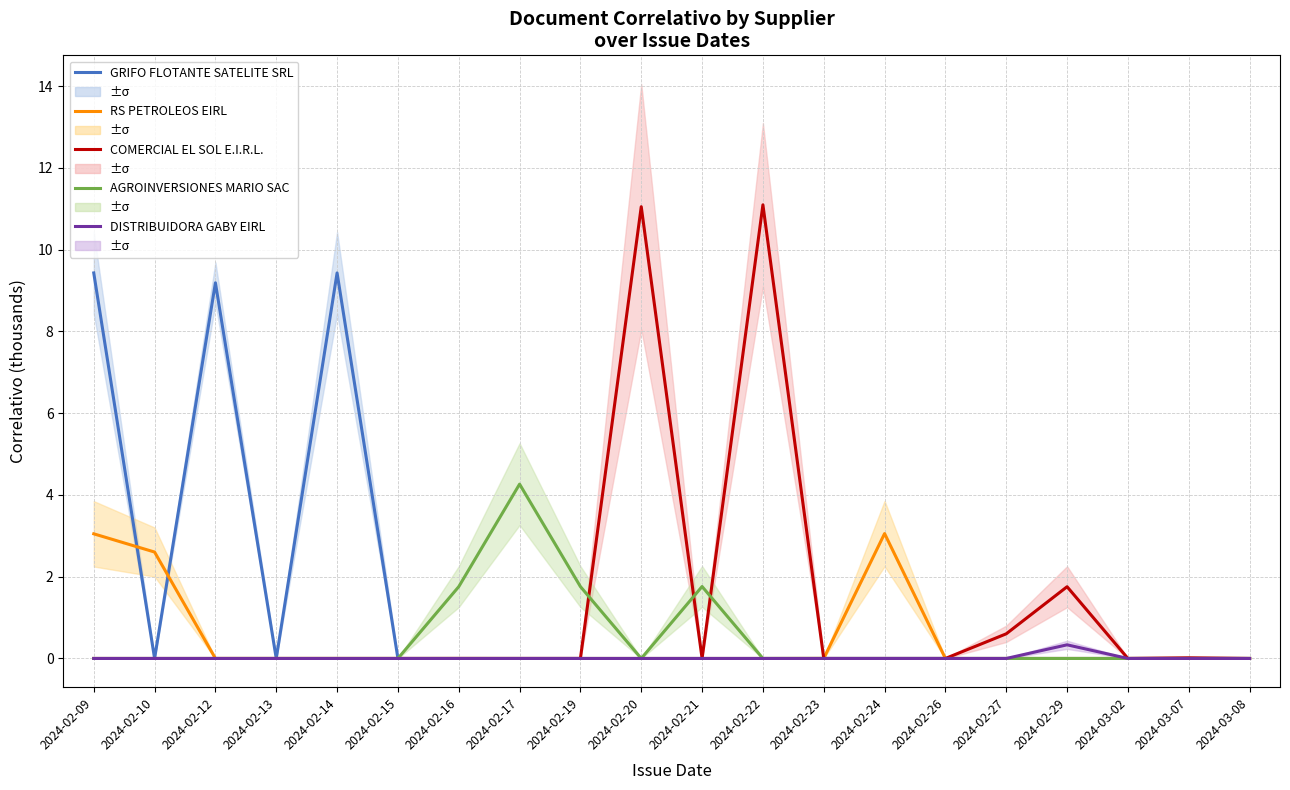

Reading left to right, transcribe all the data shown in this chart.

GRIFO FLOTANTE SATELITE SRL: 2024-02-09=9.4	2024-02-10=0.0	2024-02-12=9.2	2024-02-13=0.0	2024-02-14=9.4	2024-02-15=0.0	2024-02-16=0.0	2024-02-17=0.0	2024-02-19=0.0	2024-02-20=0.0	2024-02-21=0.0	2024-02-22=0.0	2024-02-23=0.0	2024-02-24=0.0	2024-02-26=0.0	2024-02-27=0.0	2024-02-29=0.0	2024-03-02=0.0	2024-03-07=0.0	2024-03-08=0.0
RS PETROLEOS EIRL: 2024-02-09=3.0	2024-02-10=2.6	2024-02-12=0.0	2024-02-13=0.0	2024-02-14=0.0	2024-02-15=0.0	2024-02-16=0.0	2024-02-17=0.0	2024-02-19=0.0	2024-02-20=0.0	2024-02-21=0.0	2024-02-22=0.0	2024-02-23=0.0	2024-02-24=3.1	2024-02-26=0.0	2024-02-27=0.0	2024-02-29=0.0	2024-03-02=0.0	2024-03-07=0.0	2024-03-08=0.0
COMERCIAL EL SOL E.I.R.L.: 2024-02-09=0.0	2024-02-10=0.0	2024-02-12=0.0	2024-02-13=0.0	2024-02-14=0.0	2024-02-15=0.0	2024-02-16=0.0	2024-02-17=0.0	2024-02-19=0.0	2024-02-20=11.1	2024-02-21=0.0	2024-02-22=11.1	2024-02-23=0.0	2024-02-24=0.0	2024-02-26=0.0	2024-02-27=0.6	2024-02-29=1.8	2024-03-02=0.0	2024-03-07=0.0	2024-03-08=0.0
AGROINVERSIONES MARIO SAC: 2024-02-09=0.0	2024-02-10=0.0	2024-02-12=0.0	2024-02-13=0.0	2024-02-14=0.0	2024-02-15=0.0	2024-02-16=1.8	2024-02-17=4.3	2024-02-19=1.8	2024-02-20=0.0	2024-02-21=1.8	2024-02-22=0.0	2024-02-23=0.0	2024-02-24=0.0	2024-02-26=0.0	2024-02-27=0.0	2024-02-29=0.0	2024-03-02=0.0	2024-03-07=0.0	2024-03-08=0.0
DISTRIBUIDORA GABY EIRL: 2024-02-09=0.0	2024-02-10=0.0	2024-02-12=0.0	2024-02-13=0.0	2024-02-14=0.0	2024-02-15=0.0	2024-02-16=0.0	2024-02-17=0.0	2024-02-19=0.0	2024-02-20=0.0	2024-02-21=0.0	2024-02-22=0.0	2024-02-23=0.0	2024-02-24=0.0	2024-02-26=0.0	2024-02-27=0.0	2024-02-29=0.3	2024-03-02=0.0	2024-03-07=0.0	2024-03-08=0.0